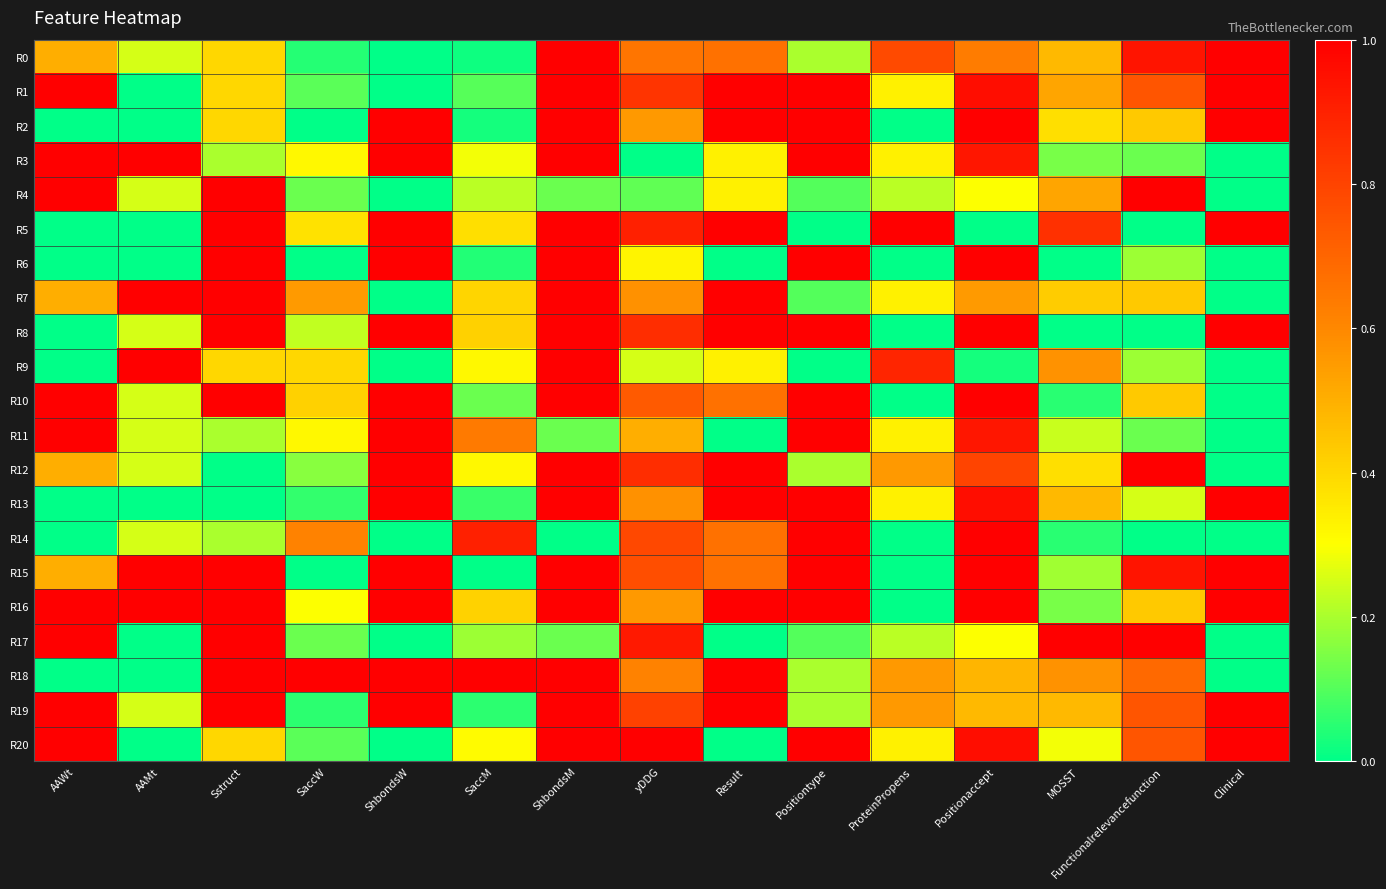

Between MOSST and Positionaccept, which is larger?

Positionaccept